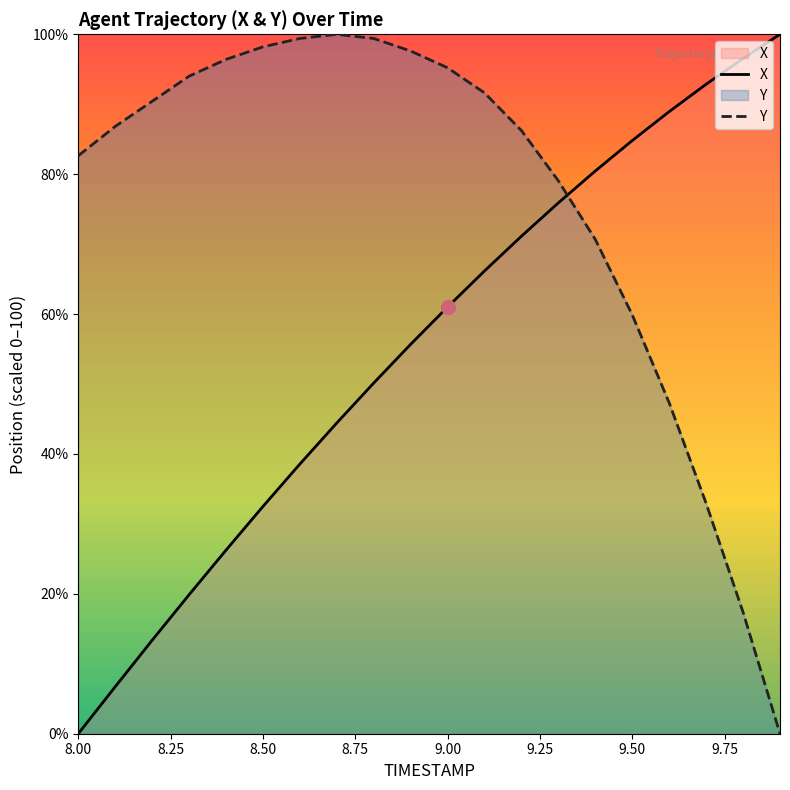

At which label does X first exceed 61?

9.00